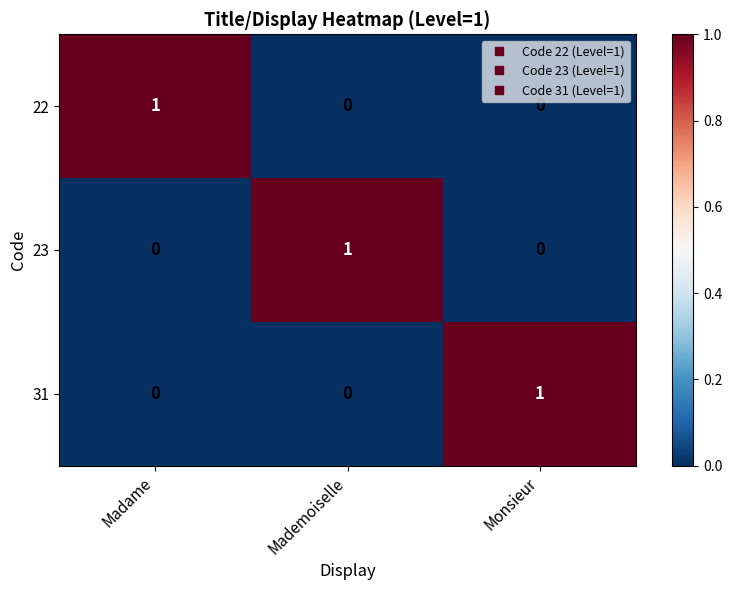

How many 23 values are between 0 and 1?

3